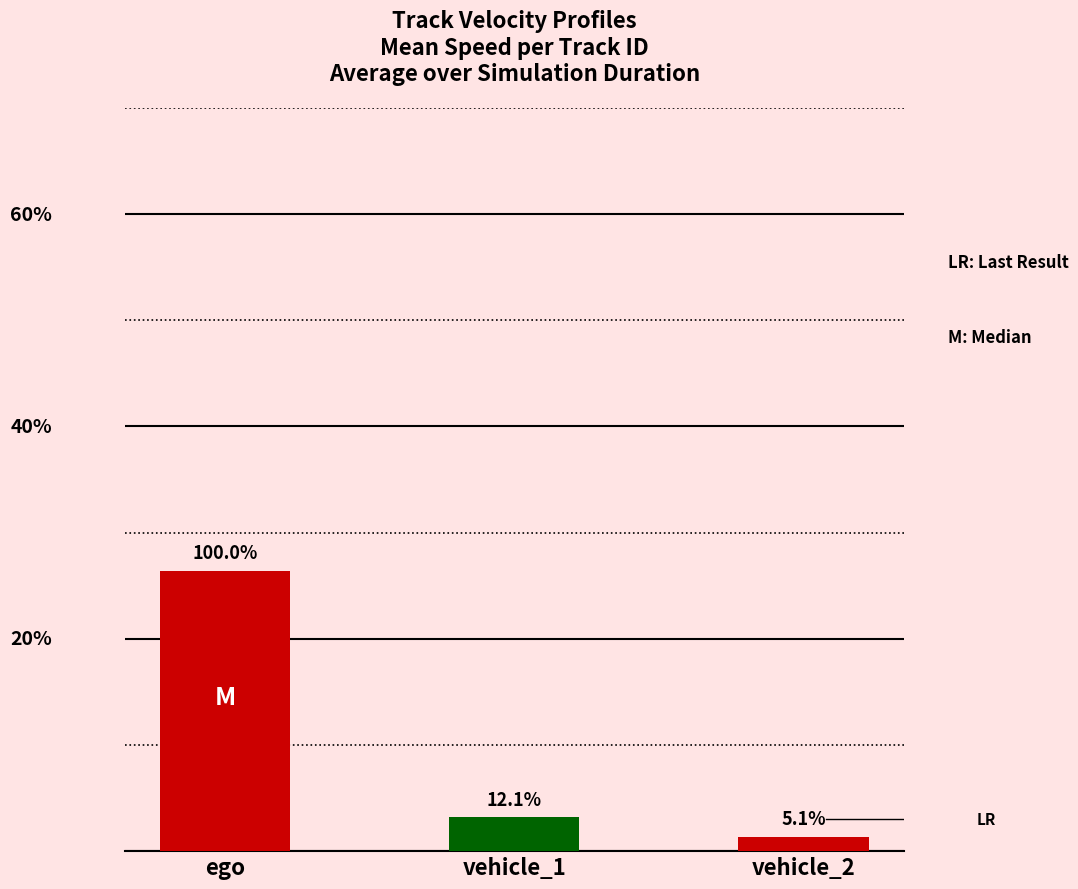

Which has a higher value, vehicle_2 or vehicle_1?

vehicle_1